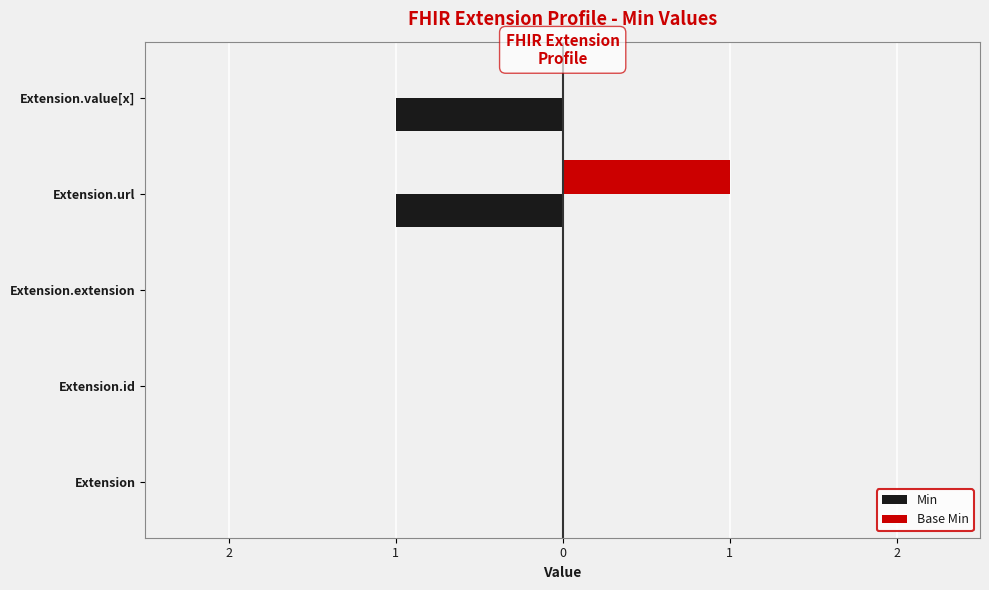

Which series has the largest total across all categories?

Base Min